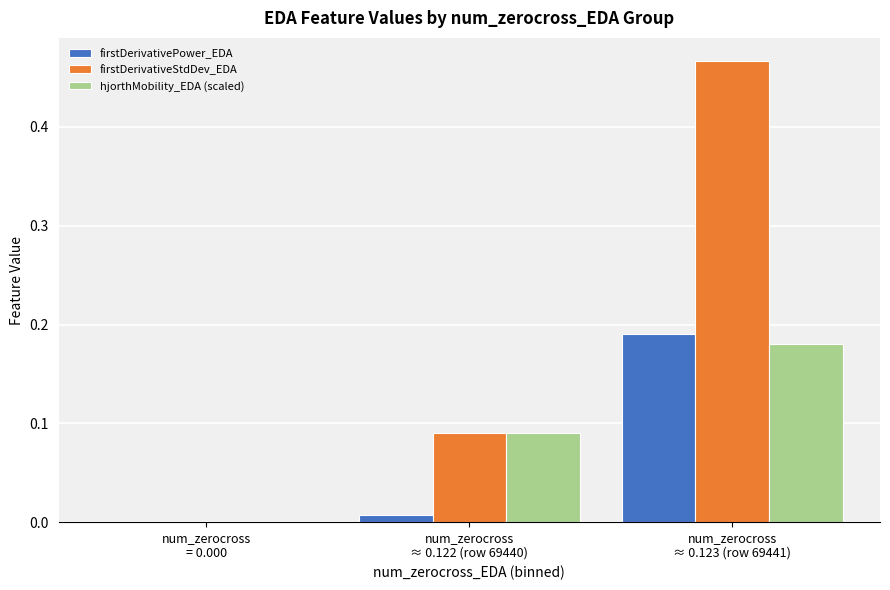

How many positive values does the firstDerivativePower_EDA series have?

2